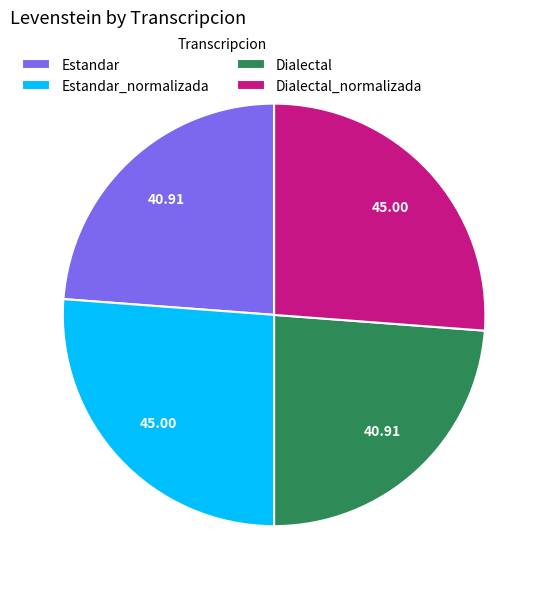

Is the sum of Dialectal_normalizada and Estandar_normalizada greater than half?

Yes